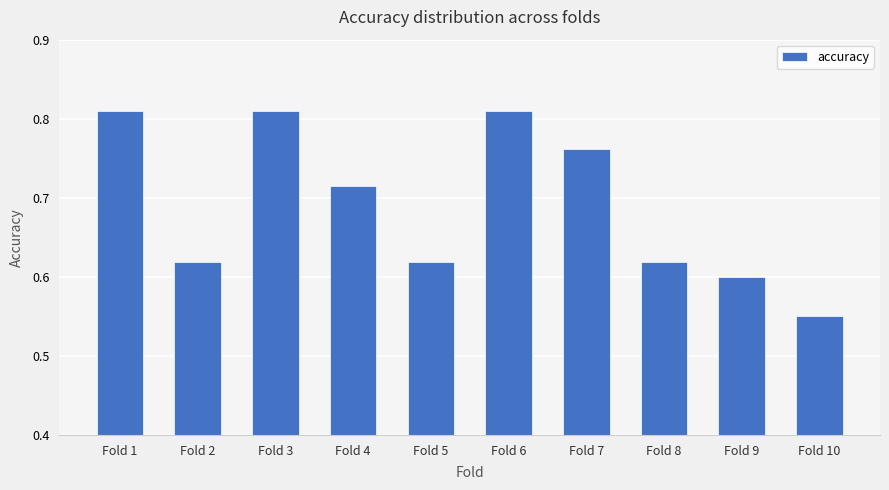

How many bars are there in total?

10